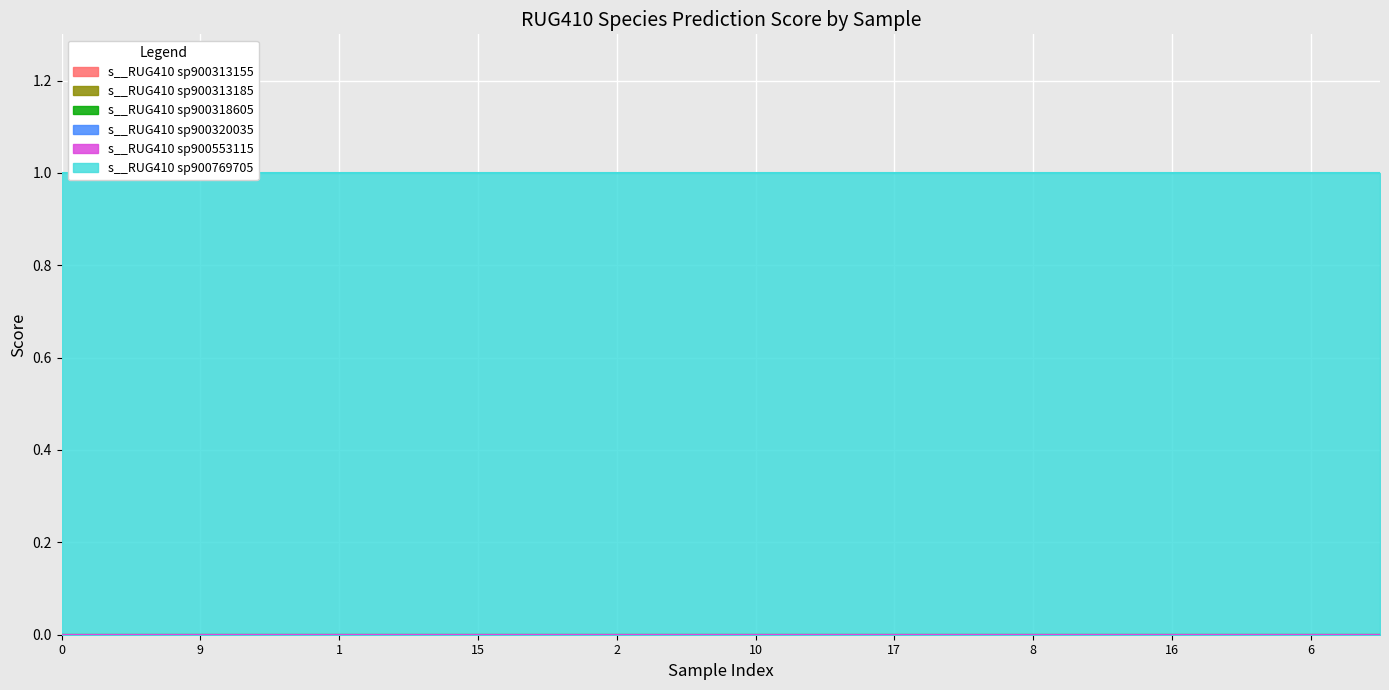

Reading left to right, list all the values displayed in this chart.

s__RUG410 sp900313155: RS_GCF_900769705.1_0.fasta=0	RS_GCF_900769705.1_14.fasta=0	RS_GCF_900769705.1_9.fasta=0	RS_GCF_900769705.1_4.fasta=0	RS_GCF_900769705.1_1.fasta=0	RS_GCF_900769705.1_12.fasta=0	RS_GCF_900769705.1_15.fasta=0	RS_GCF_900769705.1_19.fasta=0	RS_GCF_900769705.1_2.fasta=0	RS_GCF_900769705.1_5.fasta=0	RS_GCF_900769705.1_10.fasta=0	RS_GCF_900769705.1_13.fasta=0	RS_GCF_900769705.1_17.fasta=0	RS_GCF_900769705.1_3.fasta=0	RS_GCF_900769705.1_8.fasta=0	RS_GCF_900769705.1_11.fasta=0	RS_GCF_900769705.1_16.fasta=0	RS_GCF_900769705.1_18.fasta=0	RS_GCF_900769705.1_6.fasta=0	RS_GCF_900769705.1_7.fasta=0
s__RUG410 sp900313185: RS_GCF_900769705.1_0.fasta=0	RS_GCF_900769705.1_14.fasta=0	RS_GCF_900769705.1_9.fasta=0	RS_GCF_900769705.1_4.fasta=0	RS_GCF_900769705.1_1.fasta=0	RS_GCF_900769705.1_12.fasta=0	RS_GCF_900769705.1_15.fasta=0	RS_GCF_900769705.1_19.fasta=0	RS_GCF_900769705.1_2.fasta=0	RS_GCF_900769705.1_5.fasta=0	RS_GCF_900769705.1_10.fasta=0	RS_GCF_900769705.1_13.fasta=0	RS_GCF_900769705.1_17.fasta=0	RS_GCF_900769705.1_3.fasta=0	RS_GCF_900769705.1_8.fasta=0	RS_GCF_900769705.1_11.fasta=0	RS_GCF_900769705.1_16.fasta=0	RS_GCF_900769705.1_18.fasta=0	RS_GCF_900769705.1_6.fasta=0	RS_GCF_900769705.1_7.fasta=0
s__RUG410 sp900318605: RS_GCF_900769705.1_0.fasta=0	RS_GCF_900769705.1_14.fasta=0	RS_GCF_900769705.1_9.fasta=0	RS_GCF_900769705.1_4.fasta=0	RS_GCF_900769705.1_1.fasta=0	RS_GCF_900769705.1_12.fasta=0	RS_GCF_900769705.1_15.fasta=0	RS_GCF_900769705.1_19.fasta=0	RS_GCF_900769705.1_2.fasta=0	RS_GCF_900769705.1_5.fasta=0	RS_GCF_900769705.1_10.fasta=0	RS_GCF_900769705.1_13.fasta=0	RS_GCF_900769705.1_17.fasta=0	RS_GCF_900769705.1_3.fasta=0	RS_GCF_900769705.1_8.fasta=0	RS_GCF_900769705.1_11.fasta=0	RS_GCF_900769705.1_16.fasta=0	RS_GCF_900769705.1_18.fasta=0	RS_GCF_900769705.1_6.fasta=0	RS_GCF_900769705.1_7.fasta=0
s__RUG410 sp900320035: RS_GCF_900769705.1_0.fasta=0	RS_GCF_900769705.1_14.fasta=0	RS_GCF_900769705.1_9.fasta=0	RS_GCF_900769705.1_4.fasta=0	RS_GCF_900769705.1_1.fasta=0	RS_GCF_900769705.1_12.fasta=0	RS_GCF_900769705.1_15.fasta=0	RS_GCF_900769705.1_19.fasta=0	RS_GCF_900769705.1_2.fasta=0	RS_GCF_900769705.1_5.fasta=0	RS_GCF_900769705.1_10.fasta=0	RS_GCF_900769705.1_13.fasta=0	RS_GCF_900769705.1_17.fasta=0	RS_GCF_900769705.1_3.fasta=0	RS_GCF_900769705.1_8.fasta=0	RS_GCF_900769705.1_11.fasta=0	RS_GCF_900769705.1_16.fasta=0	RS_GCF_900769705.1_18.fasta=0	RS_GCF_900769705.1_6.fasta=0	RS_GCF_900769705.1_7.fasta=0
s__RUG410 sp900553115: RS_GCF_900769705.1_0.fasta=0	RS_GCF_900769705.1_14.fasta=0	RS_GCF_900769705.1_9.fasta=0	RS_GCF_900769705.1_4.fasta=0	RS_GCF_900769705.1_1.fasta=0	RS_GCF_900769705.1_12.fasta=0	RS_GCF_900769705.1_15.fasta=0	RS_GCF_900769705.1_19.fasta=0	RS_GCF_900769705.1_2.fasta=0	RS_GCF_900769705.1_5.fasta=0	RS_GCF_900769705.1_10.fasta=0	RS_GCF_900769705.1_13.fasta=0	RS_GCF_900769705.1_17.fasta=0	RS_GCF_900769705.1_3.fasta=0	RS_GCF_900769705.1_8.fasta=0	RS_GCF_900769705.1_11.fasta=0	RS_GCF_900769705.1_16.fasta=0	RS_GCF_900769705.1_18.fasta=0	RS_GCF_900769705.1_6.fasta=0	RS_GCF_900769705.1_7.fasta=0
s__RUG410 sp900769705: RS_GCF_900769705.1_0.fasta=1	RS_GCF_900769705.1_14.fasta=1	RS_GCF_900769705.1_9.fasta=1	RS_GCF_900769705.1_4.fasta=1	RS_GCF_900769705.1_1.fasta=1	RS_GCF_900769705.1_12.fasta=1	RS_GCF_900769705.1_15.fasta=1	RS_GCF_900769705.1_19.fasta=1	RS_GCF_900769705.1_2.fasta=1	RS_GCF_900769705.1_5.fasta=1	RS_GCF_900769705.1_10.fasta=1	RS_GCF_900769705.1_13.fasta=1	RS_GCF_900769705.1_17.fasta=1	RS_GCF_900769705.1_3.fasta=1	RS_GCF_900769705.1_8.fasta=1	RS_GCF_900769705.1_11.fasta=1	RS_GCF_900769705.1_16.fasta=1	RS_GCF_900769705.1_18.fasta=1	RS_GCF_900769705.1_6.fasta=1	RS_GCF_900769705.1_7.fasta=1